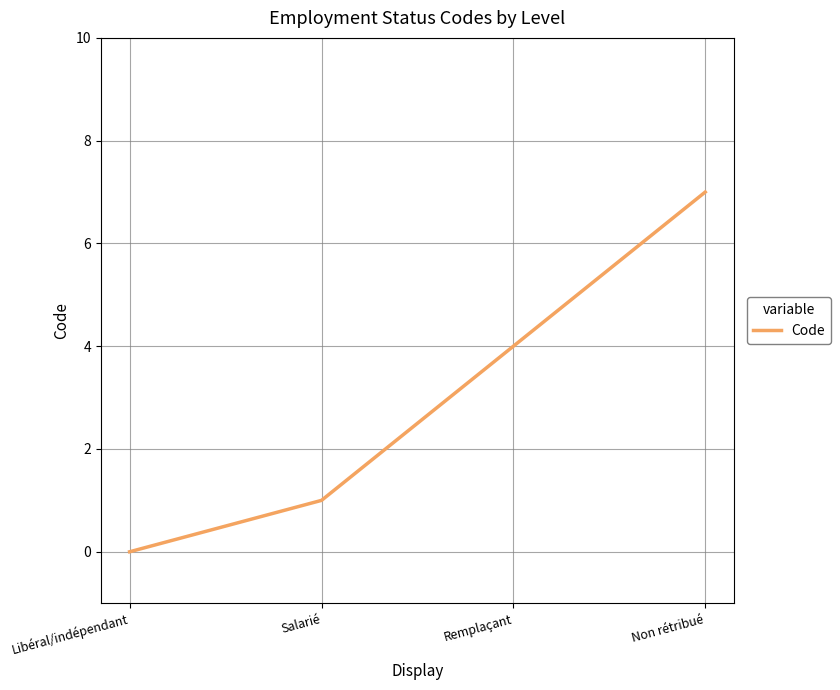

The chart shows a value of 3 at Libéral/indépendant. True or false?

False